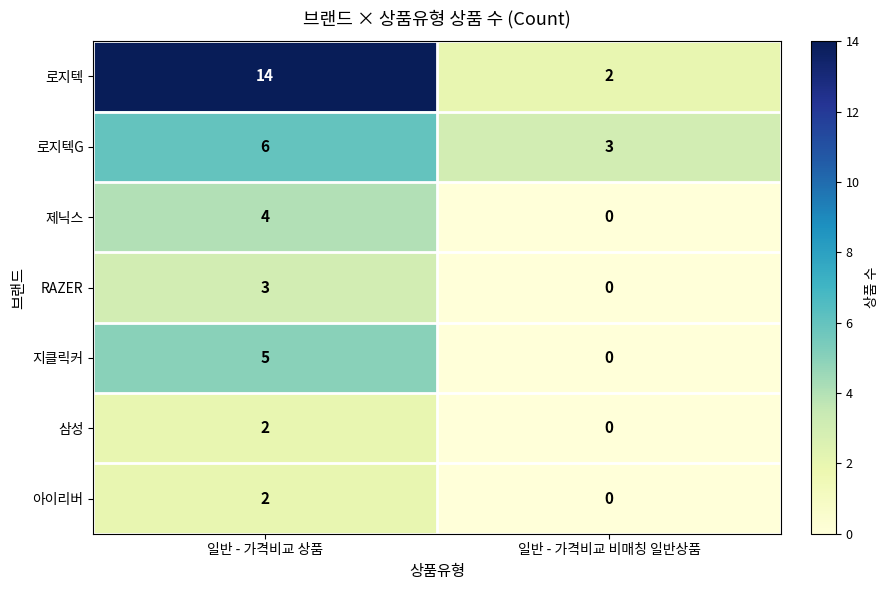

How many values in the RAZER series are below 3?

1